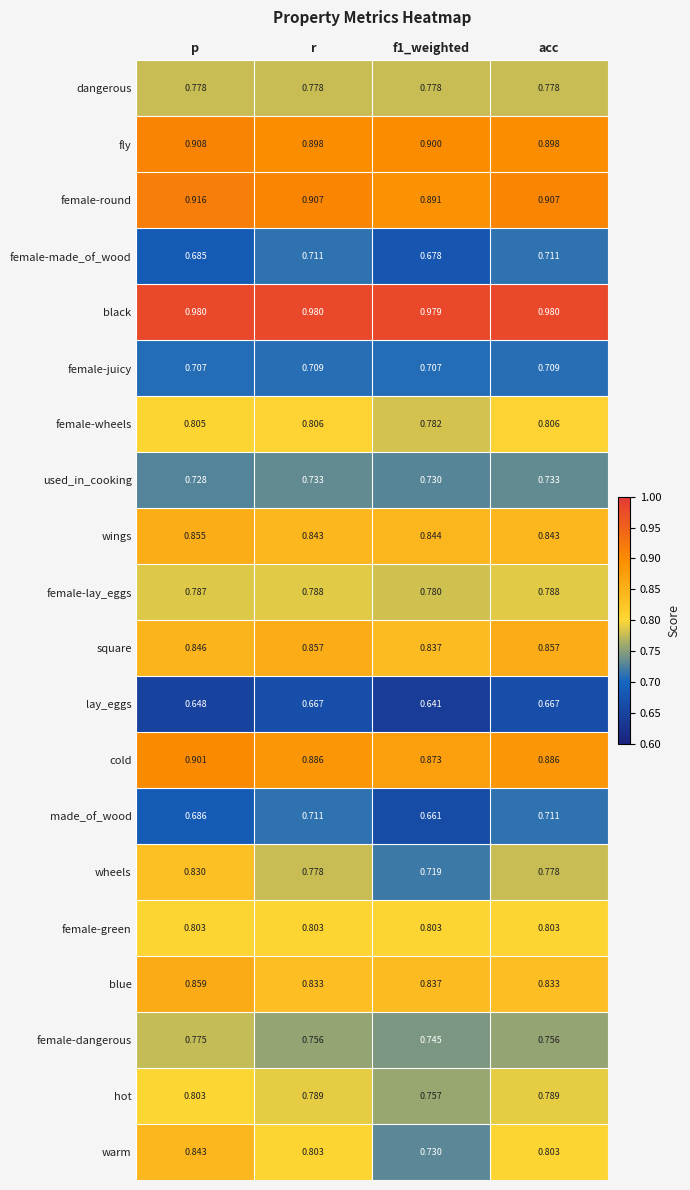

Which series has the largest total across all categories?

black